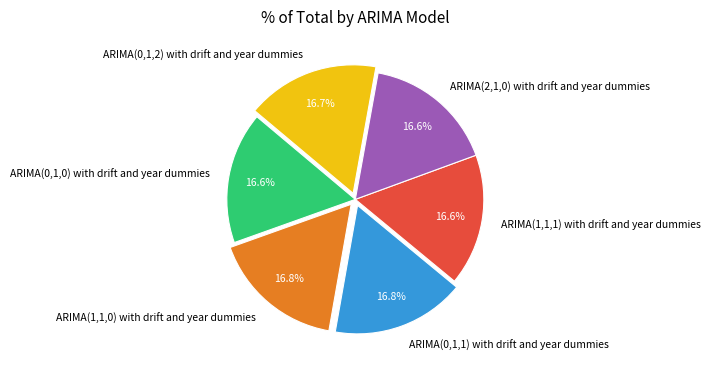

What percentage is NOT represented by ARIMA(2,1,0) with drift and year dummies?

83.4%